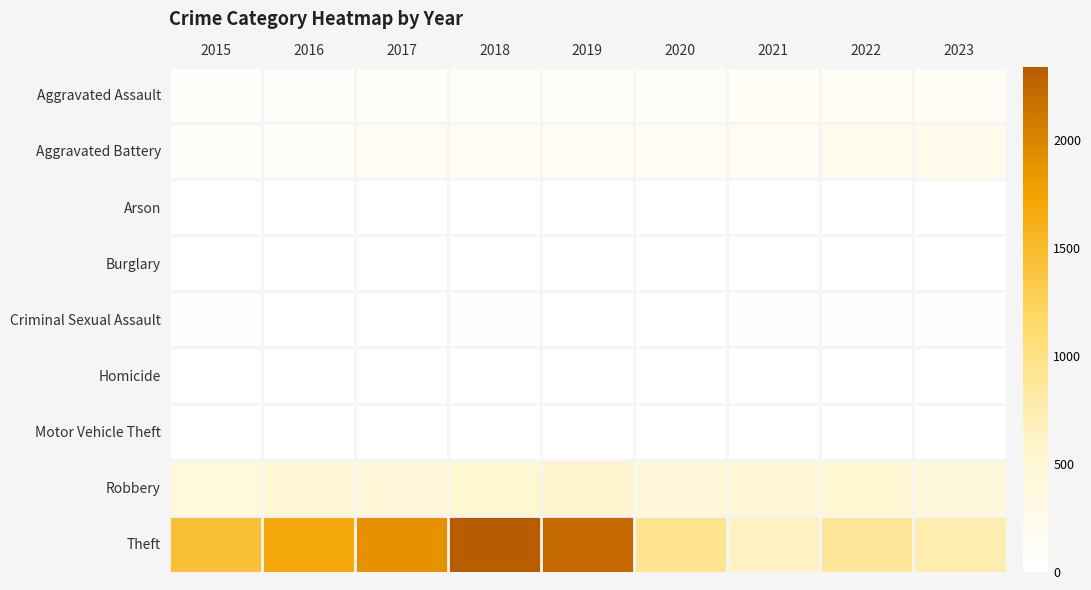

Reading right to left, list all the values displayed in this chart.

Aggravated Assault: 2023=125	2022=121	2021=110	2020=94	2019=98	2018=77	2017=95	2016=71	2015=46
Aggravated Battery: 2023=239	2022=202	2021=163	2020=150	2019=148	2018=152	2017=142	2016=82	2015=82
Arson: 2023=2	2022=5	2021=2	2020=1	2019=1	2018=1	2017=0	2016=0	2015=3
Burglary: 2023=0	2022=0	2021=1	2020=0	2019=1	2018=0	2017=2	2016=0	2015=0
Criminal Sexual Assault: 2023=19	2022=24	2021=14	2020=3	2019=8	2018=11	2017=8	2016=8	2015=12
Homicide: 2023=2	2022=5	2021=4	2020=3	2019=2	2018=1	2017=1	2016=1	2015=0
Motor Vehicle Theft: 2023=6	2022=2	2021=2	2020=3	2019=1	2018=1	2017=2	2016=4	2015=1
Robbery: 2023=427	2022=521	2021=484	2020=450	2019=591	2018=520	2017=446	2016=510	2015=395
Theft: 2023=748	2022=880	2021=642	2020=930	2019=2230	2018=2342	2017=1896	2016=1676	2015=1429